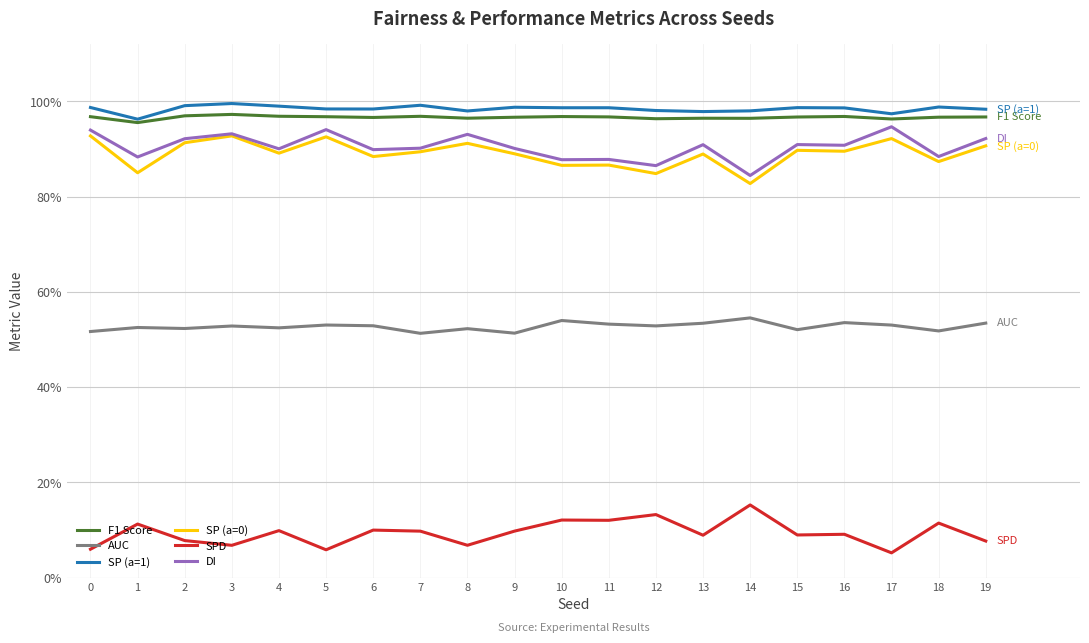

Reading left to right, extract all data points from this chart.

F1 Score: 0=1.0	1=1.0	2=1.0	3=1.0	4=1.0	5=1.0	6=1.0	7=1.0	8=1.0	9=1.0	10=1.0	11=1.0	12=1.0	13=1.0	14=1.0	15=1.0	16=1.0	17=1.0	18=1.0	19=1.0
AUC: 0=0.5	1=0.5	2=0.5	3=0.5	4=0.5	5=0.5	6=0.5	7=0.5	8=0.5	9=0.5	10=0.5	11=0.5	12=0.5	13=0.5	14=0.5	15=0.5	16=0.5	17=0.5	18=0.5	19=0.5
SP (a=1): 0=1.0	1=1.0	2=1.0	3=1.0	4=1.0	5=1.0	6=1.0	7=1.0	8=1.0	9=1.0	10=1.0	11=1.0	12=1.0	13=1.0	14=1.0	15=1.0	16=1.0	17=1.0	18=1.0	19=1.0
SP (a=0): 0=0.9	1=0.8	2=0.9	3=0.9	4=0.9	5=0.9	6=0.9	7=0.9	8=0.9	9=0.9	10=0.9	11=0.9	12=0.8	13=0.9	14=0.8	15=0.9	16=0.9	17=0.9	18=0.9	19=0.9
SPD: 0=0.1	1=0.1	2=0.1	3=0.1	4=0.1	5=0.1	6=0.1	7=0.1	8=0.1	9=0.1	10=0.1	11=0.1	12=0.1	13=0.1	14=0.2	15=0.1	16=0.1	17=0.1	18=0.1	19=0.1
DI: 0=0.9	1=0.9	2=0.9	3=0.9	4=0.9	5=0.9	6=0.9	7=0.9	8=0.9	9=0.9	10=0.9	11=0.9	12=0.9	13=0.9	14=0.8	15=0.9	16=0.9	17=0.9	18=0.9	19=0.9